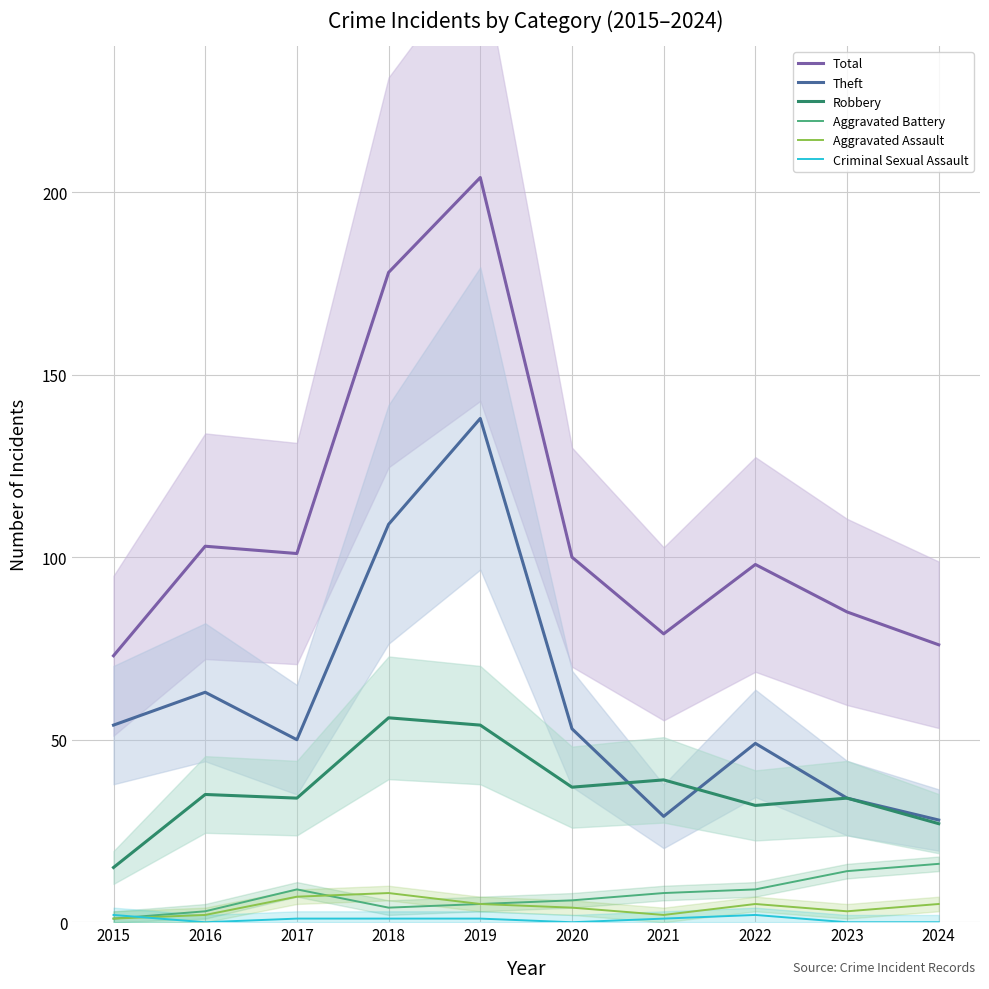

Which label corresponds to the smallest value in the chart?

2016